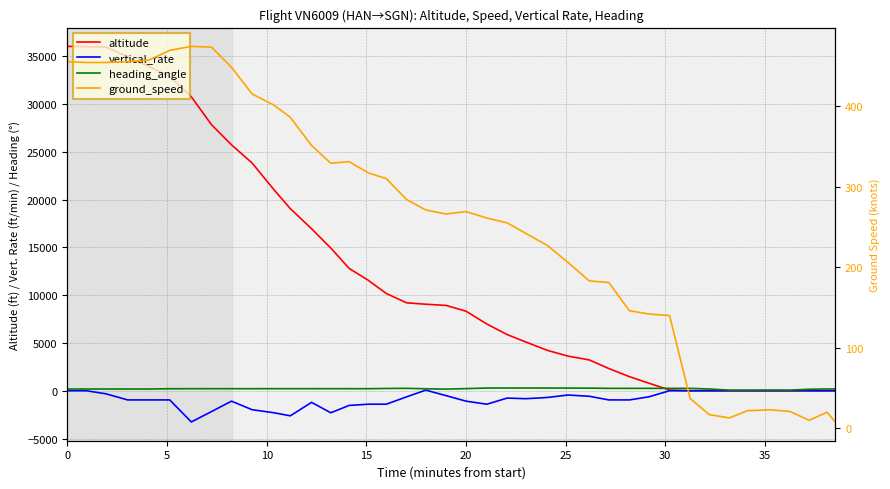

What is the average value of the altitude series?

12338